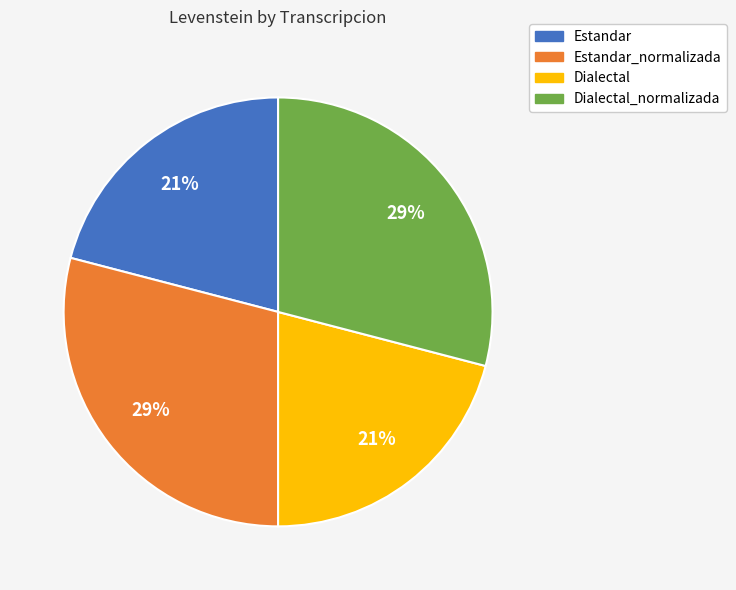

True or false: Estandar accounts for 21% of the total.

True